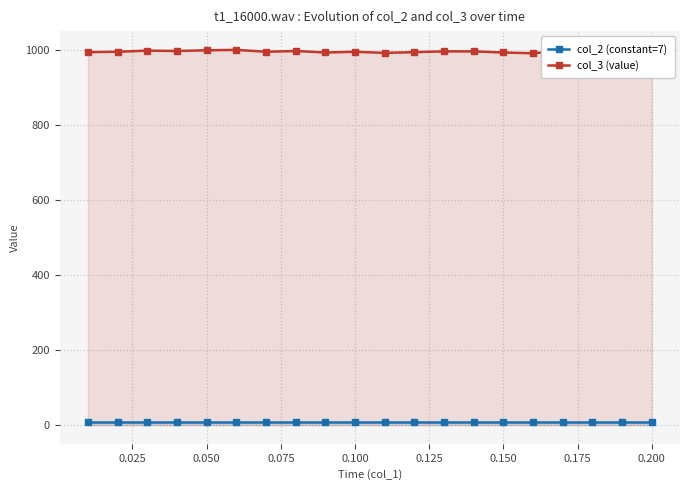

What is the maximum value for col_3 (value)?

1000